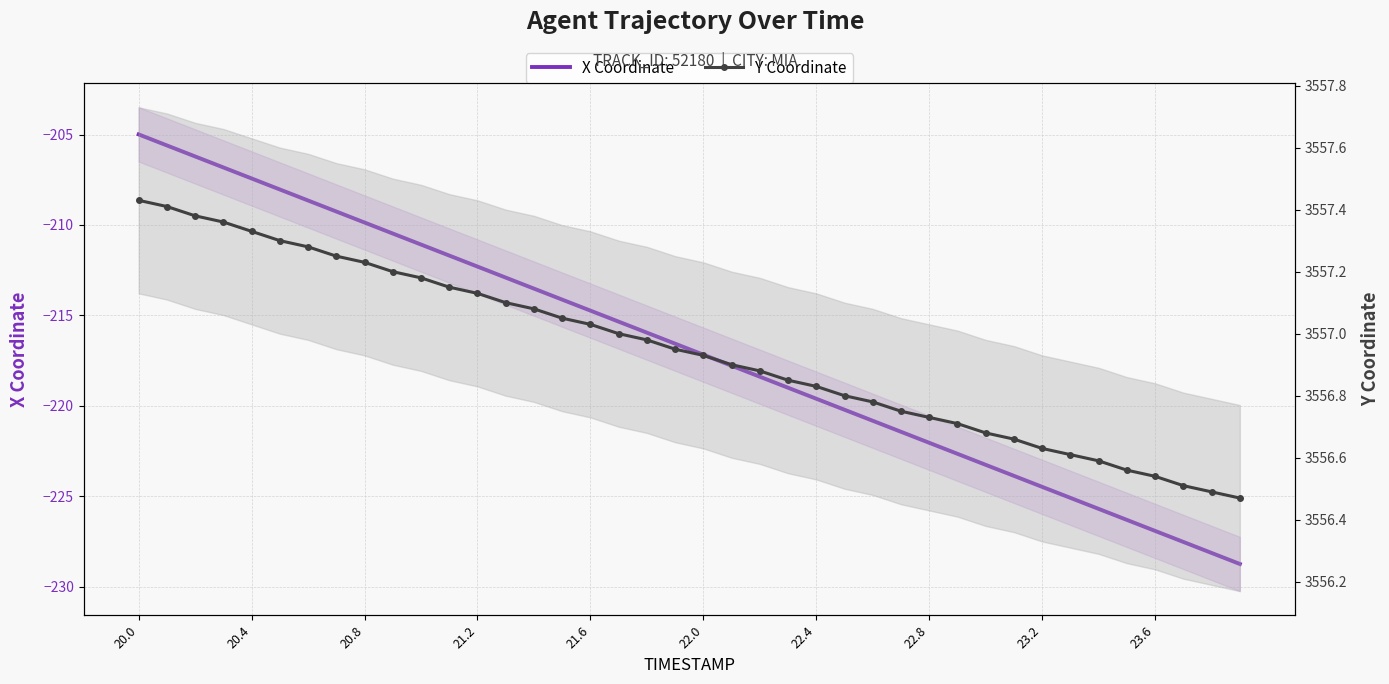

True or false: Y Coordinate and X Coordinate cross at least once.

False